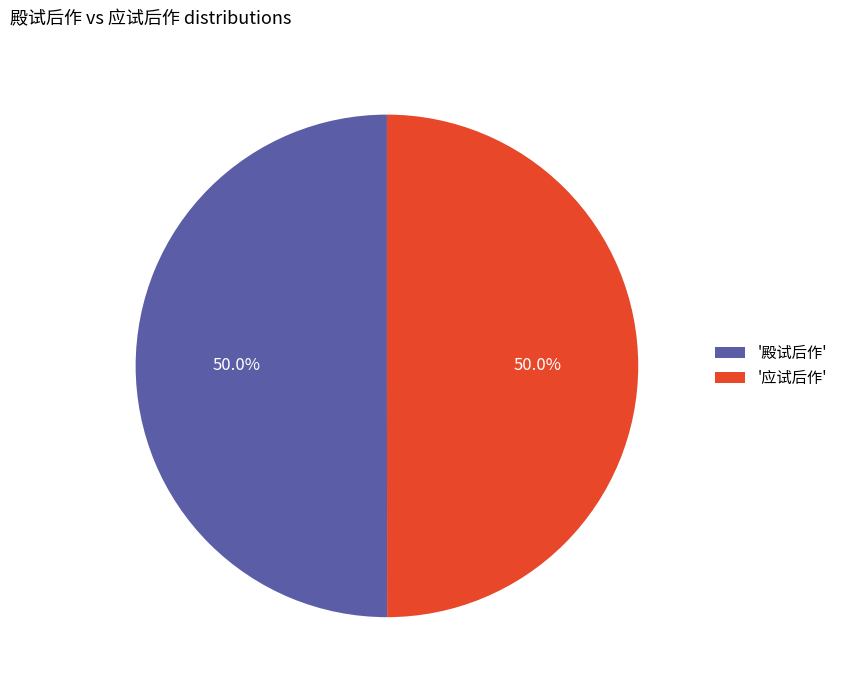

Count the number of slices in the pie.

2